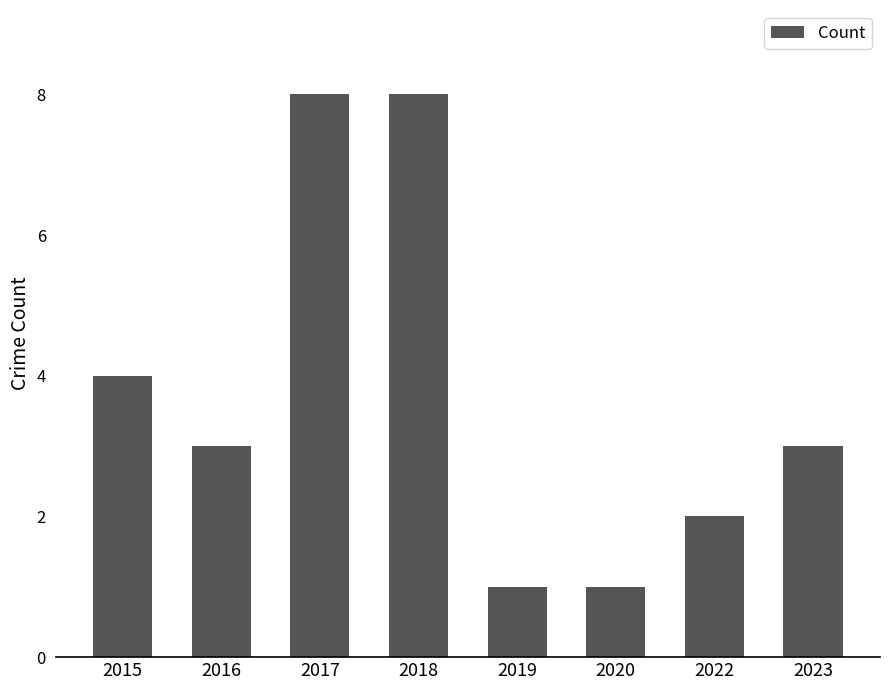

Reading left to right, extract all data points from this chart.

4	3	8	8	1	1	2	3